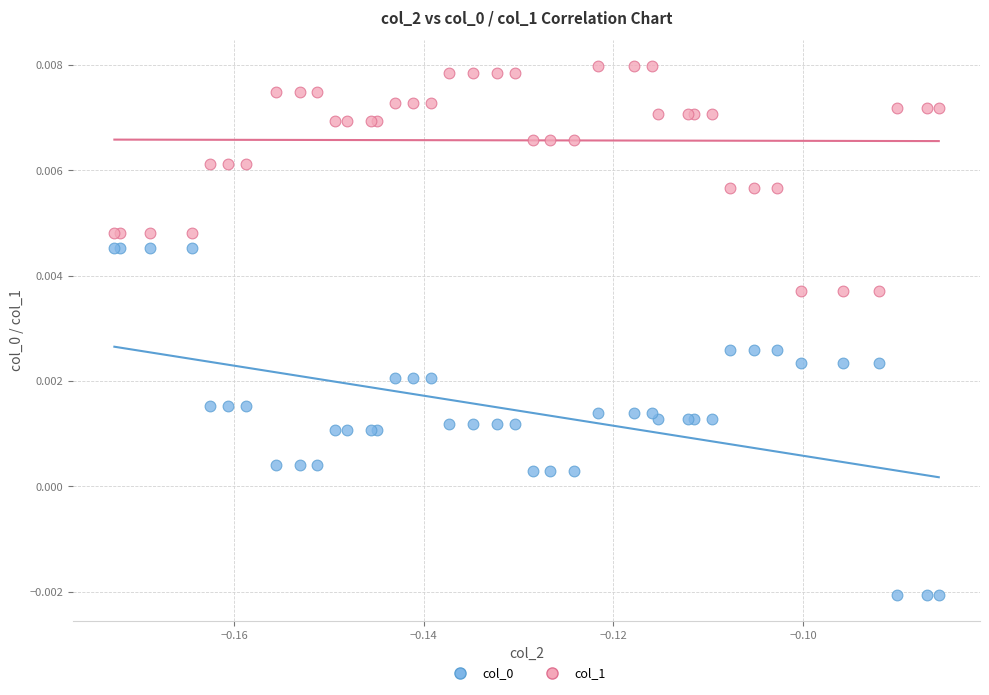

Which series contains the highest Y value?

col_1